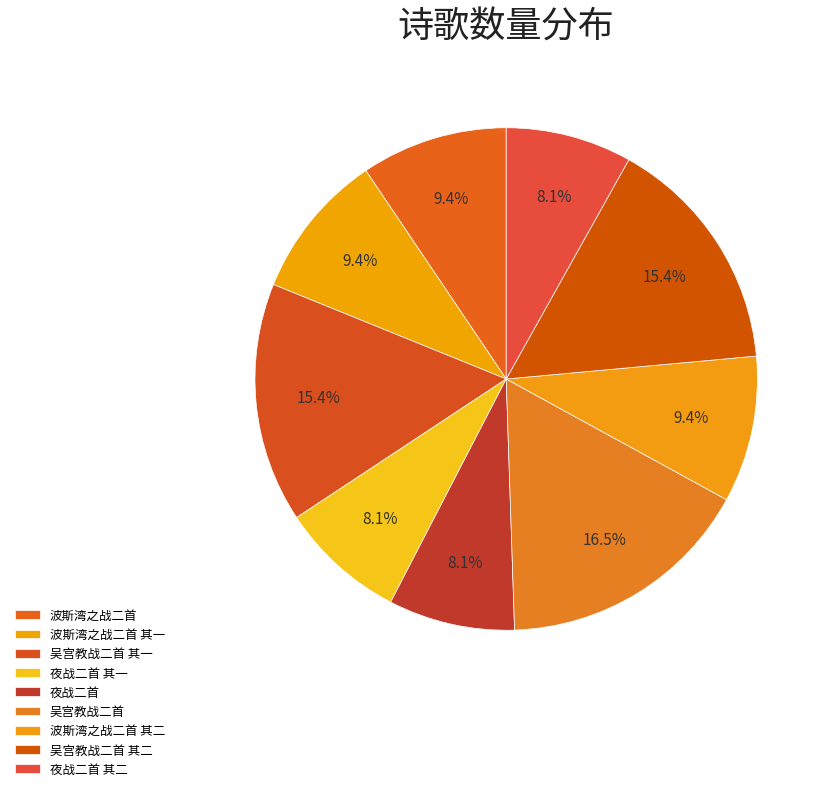

How many segments does this pie chart have?

9